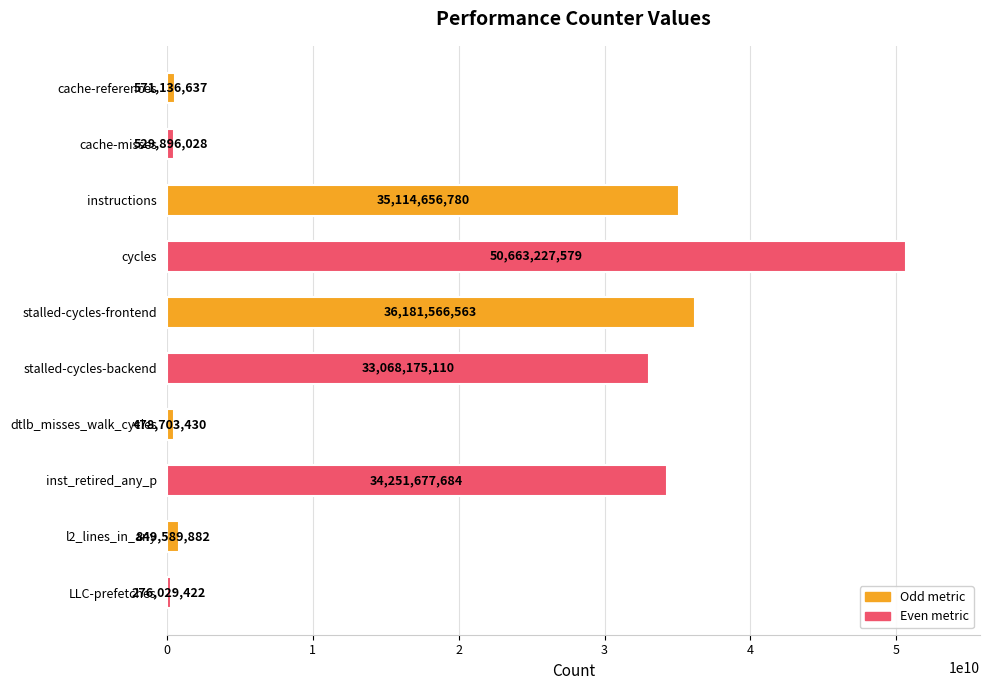

True or false: the data shows 529896028 at cache-misses.

True